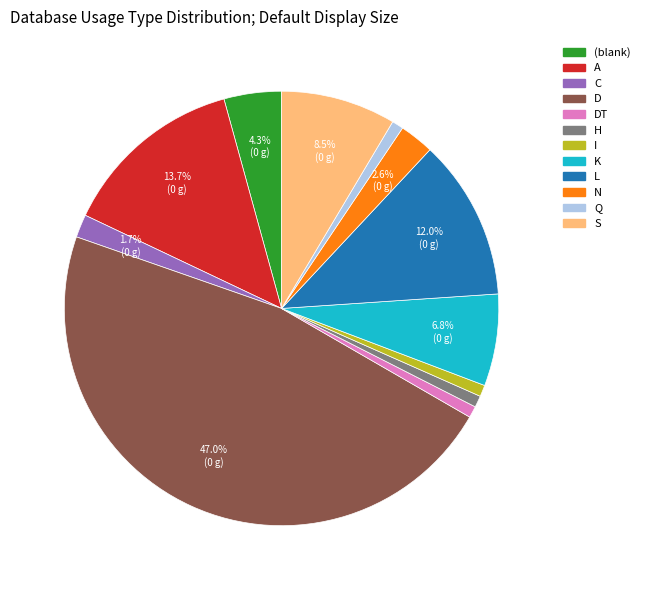

Is there any slice that represents more than half of the pie?

No